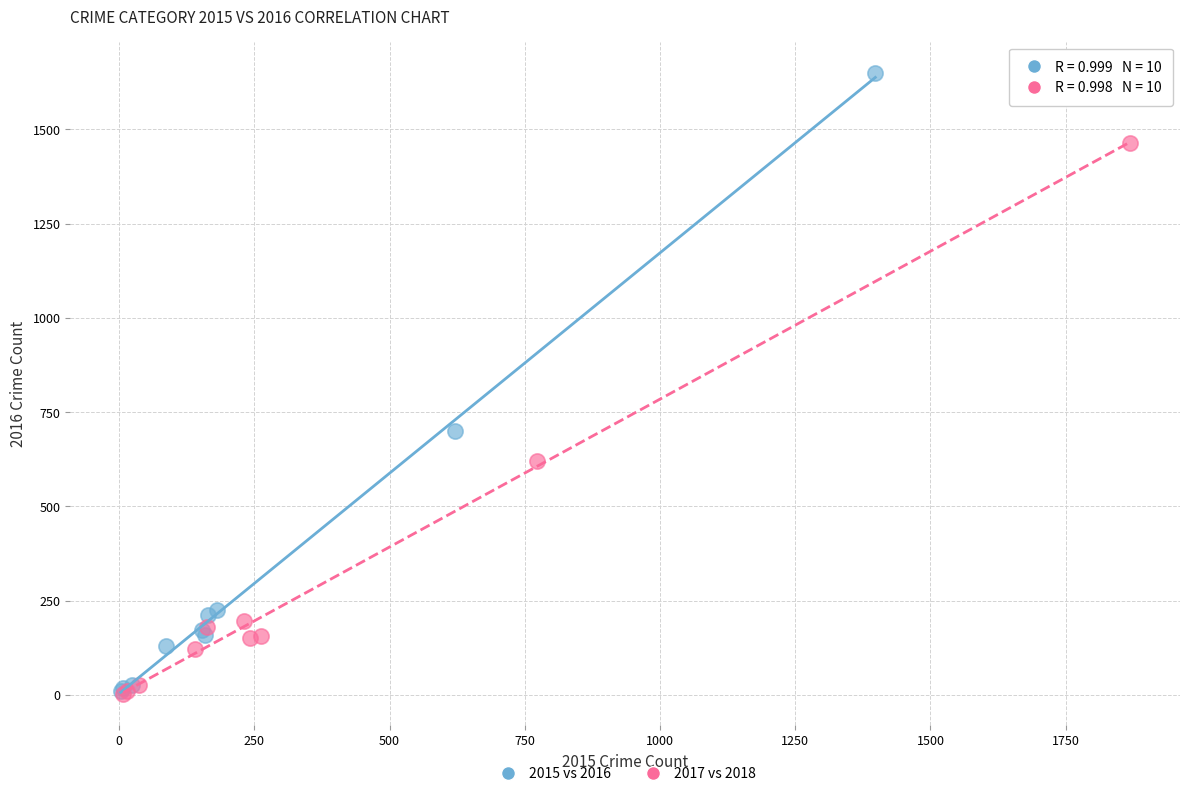

Which series has the largest Y range (max minus min)?

2015 vs 2016